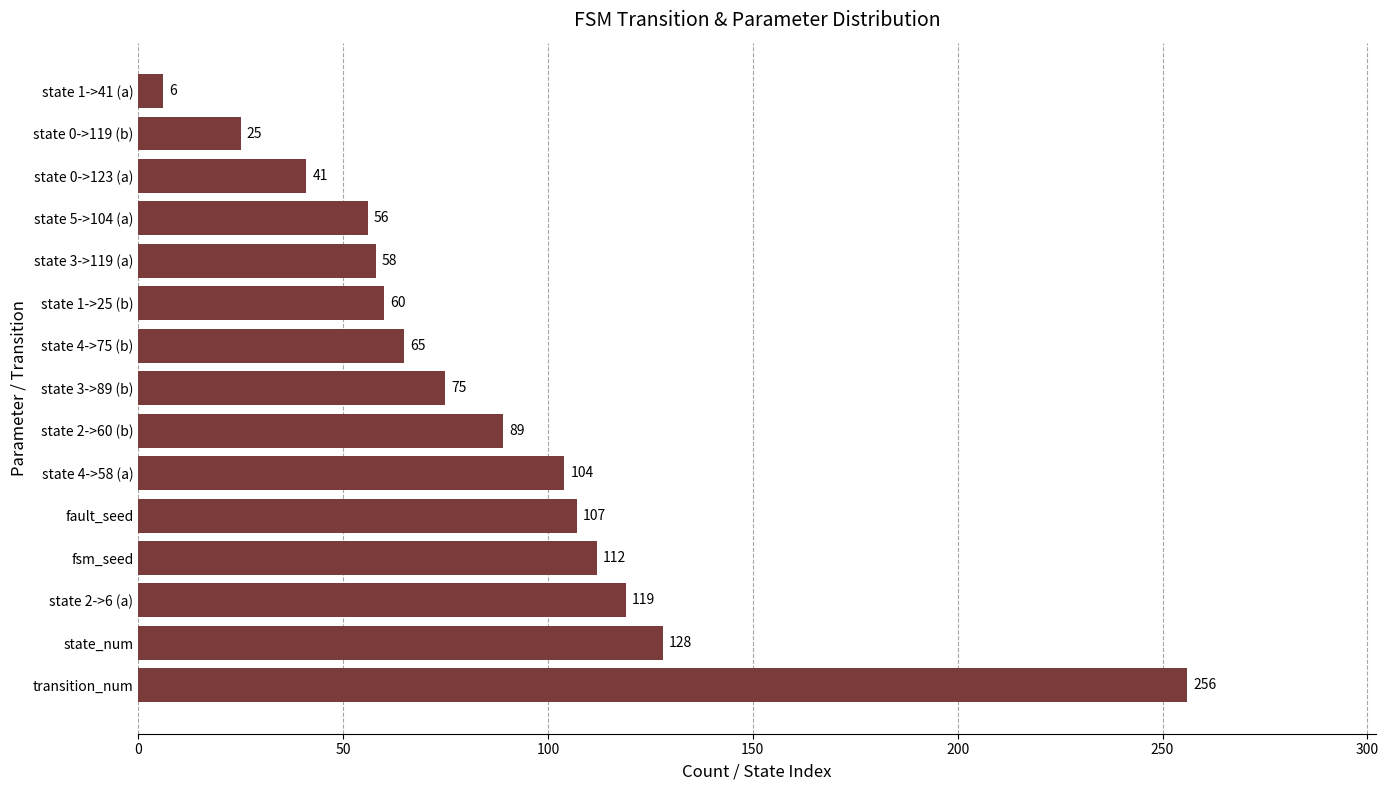

List the labels in order of value, smallest first.

state 1->41 (a), state 0->119 (b), state 0->123 (a), state 5->104 (a), state 3->119 (a), state 1->25 (b), state 4->75 (b), state 3->89 (b), state 2->60 (b), state 4->58 (a), fault_seed, fsm_seed, state 2->6 (a), state_num, transition_num